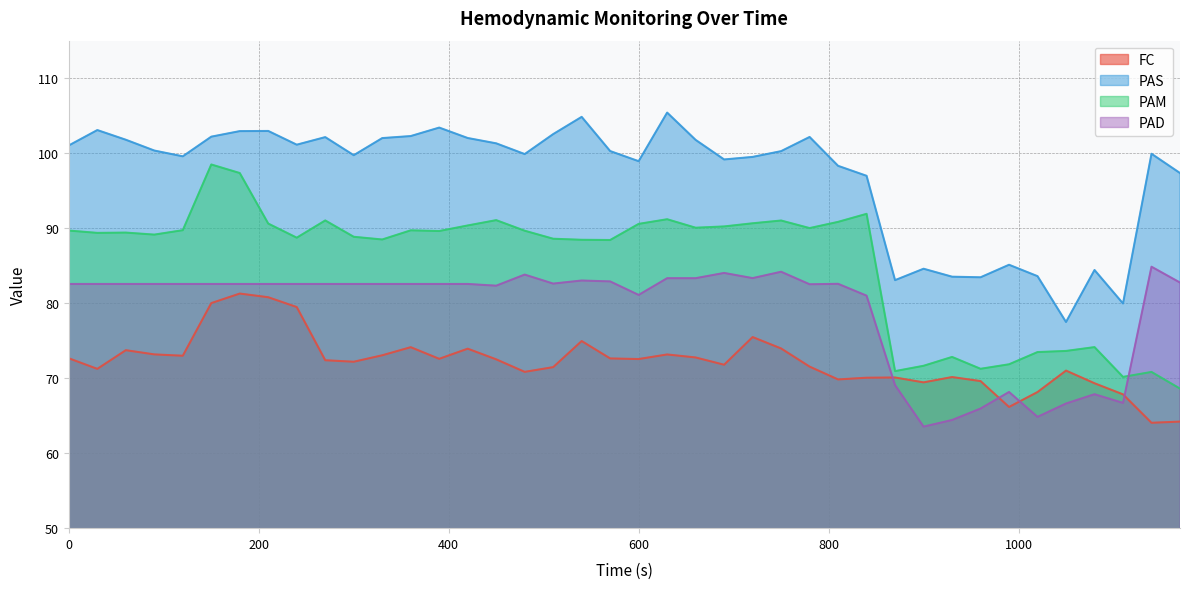

True or false: PAM and FC intersect in this chart.

False